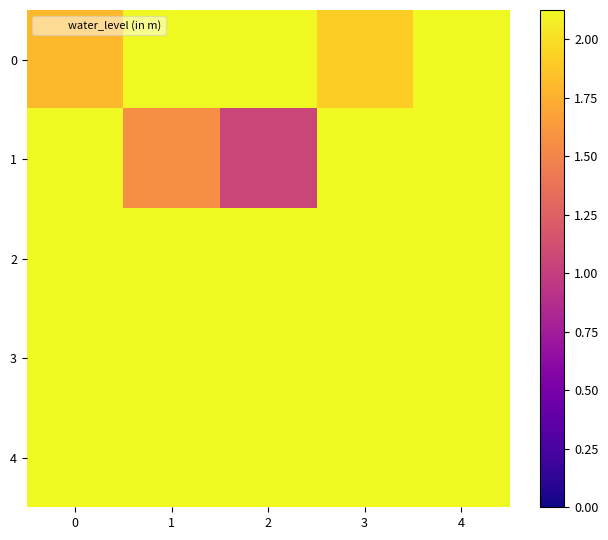

At how many categories does at least one series exceed 3?

5